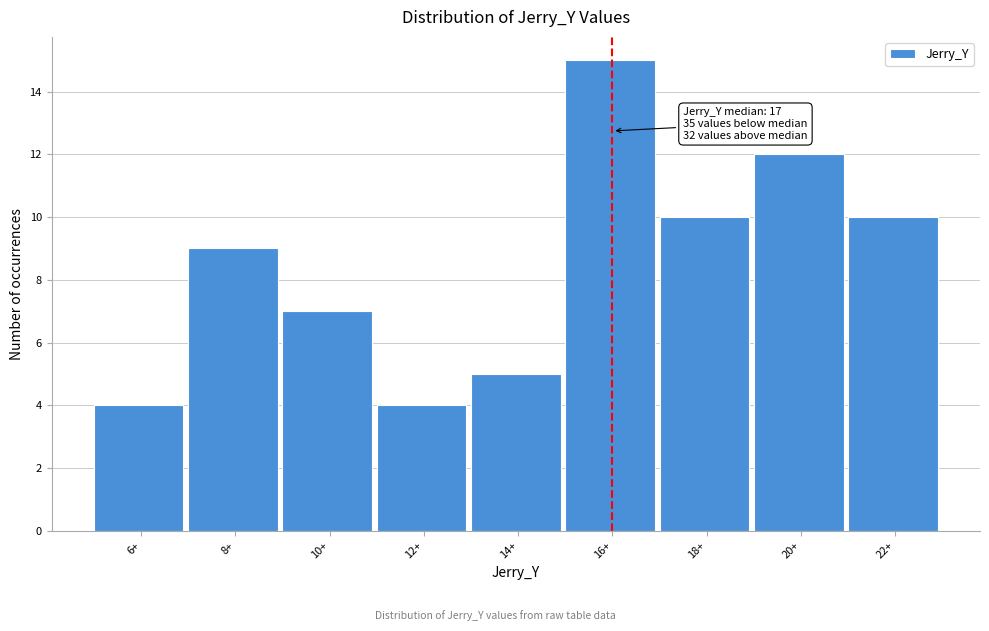

Reading right to left, transcribe all the data shown in this chart.

22+=10	20+=12	18+=10	16+=15	14+=5	12+=4	10+=7	8+=9	6+=4